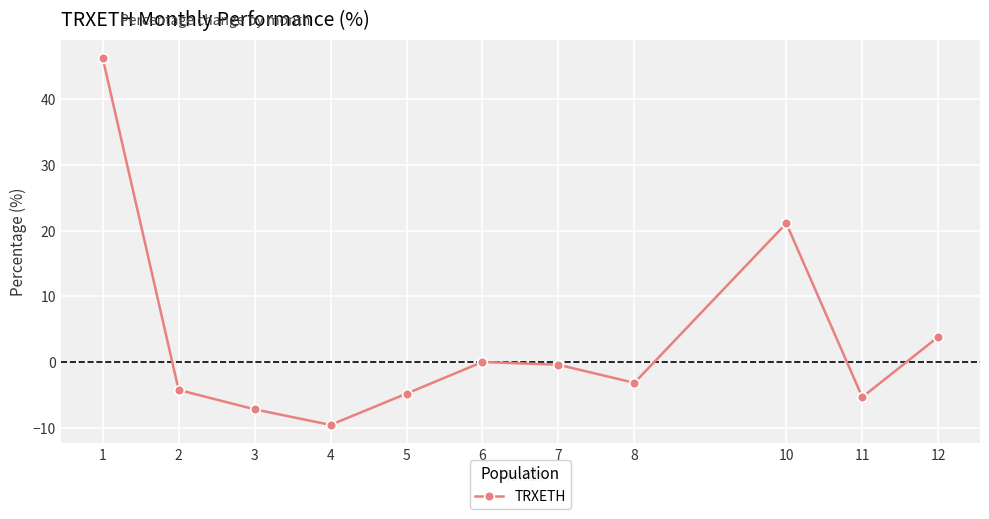

What value does the data have at 7?

-0.4